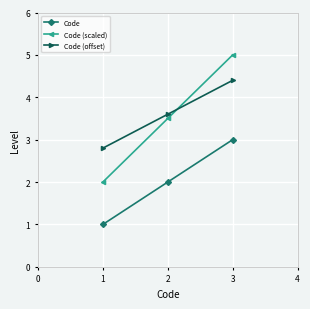

Which series has the largest total across all categories?

Code (offset)